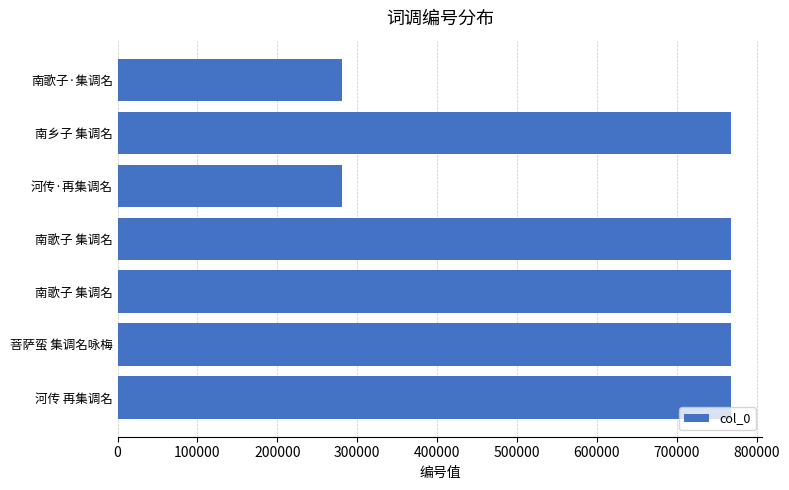

What is the maximum value shown in the chart?

768536